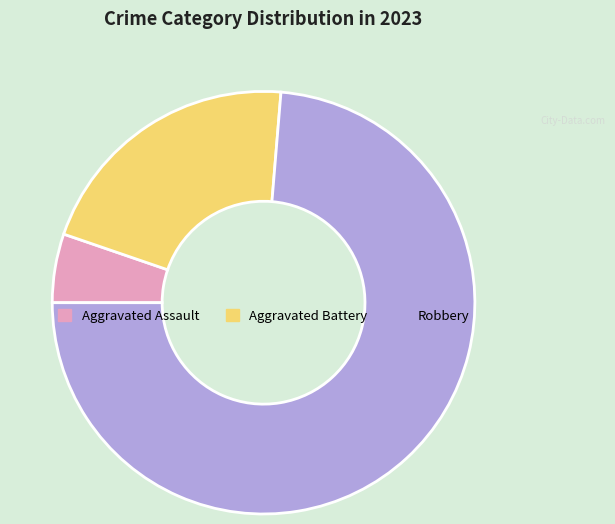

What is the ratio of the value at Robbery to the value at Aggravated Battery?

3.5